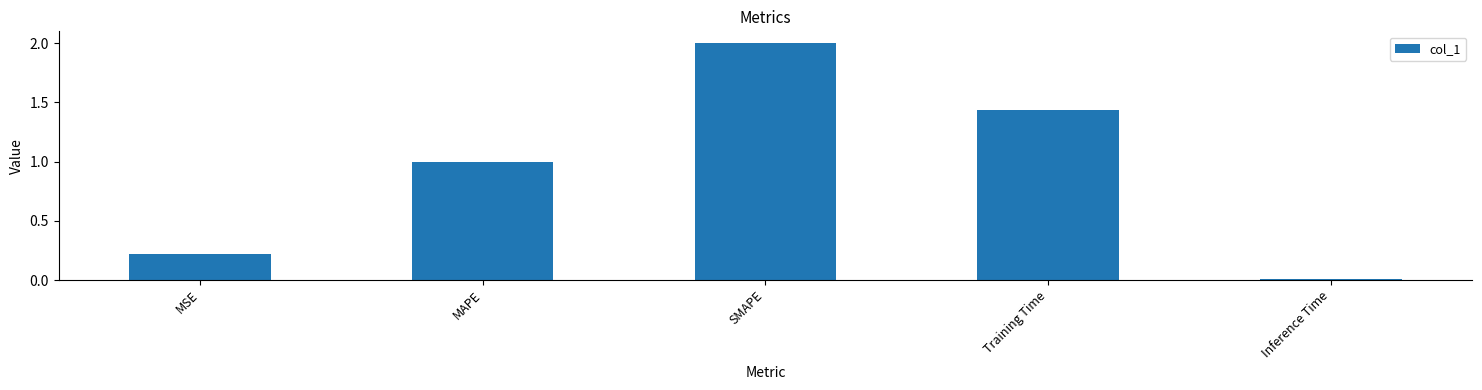

The value at SMAPE is 2.0. True or false?

True